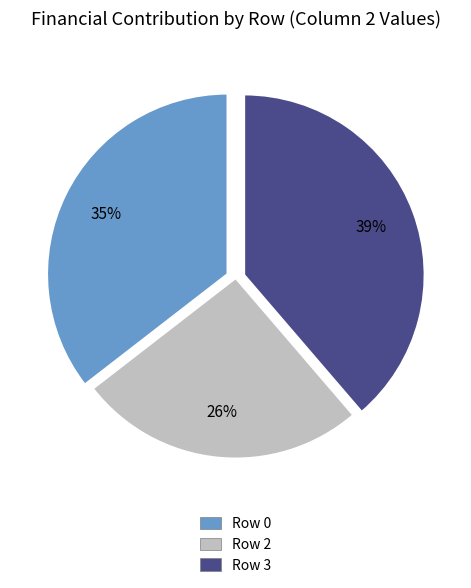

To the nearest percent, what is the difference between the largest and smallest slice percentages?

13%